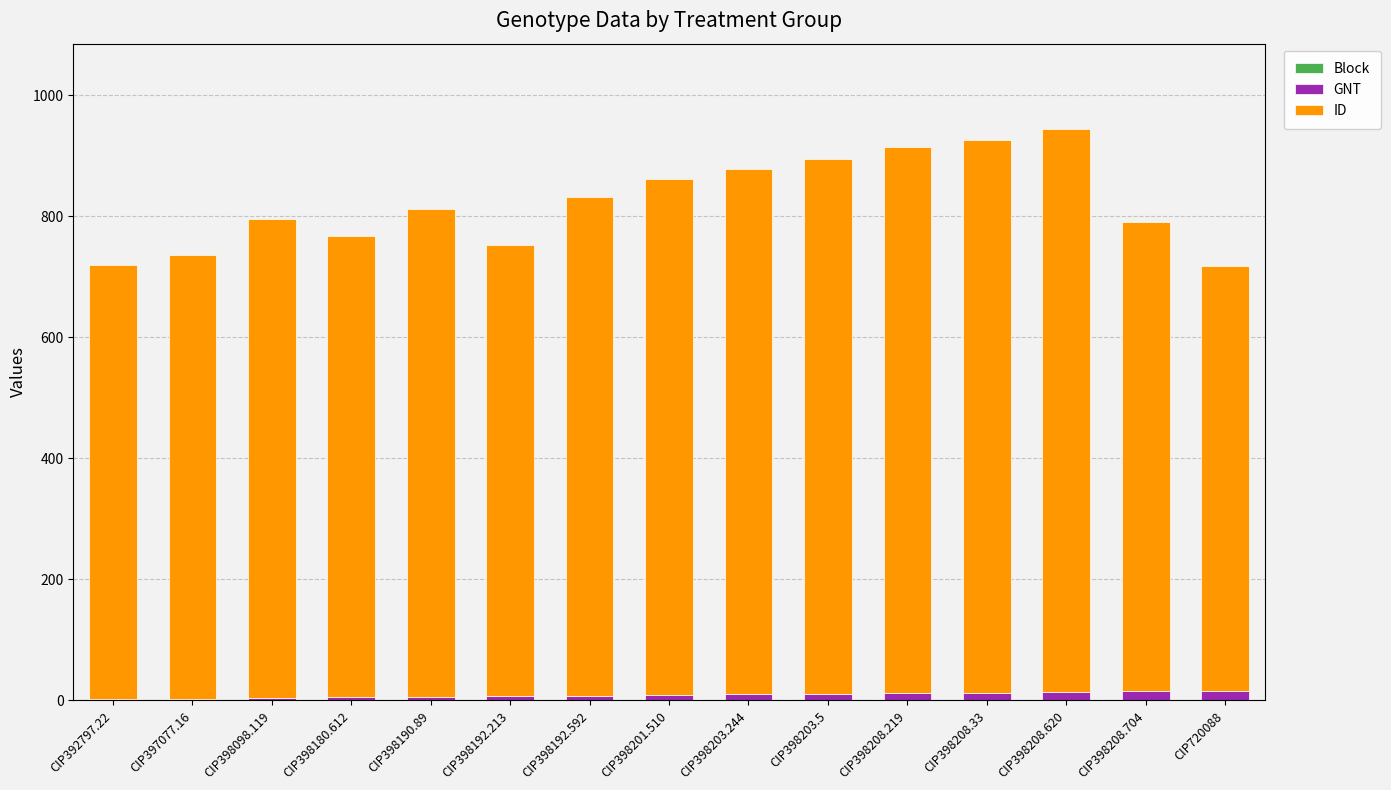

Are the bars horizontal?

No